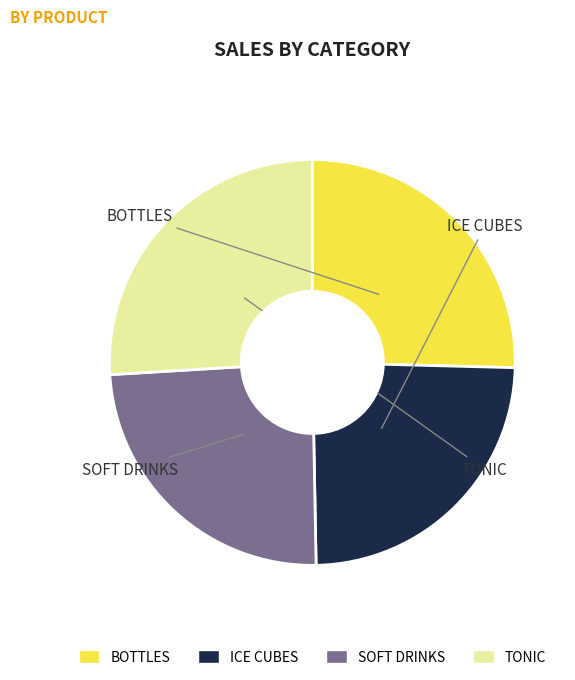

Which slice is the largest?

TONIC